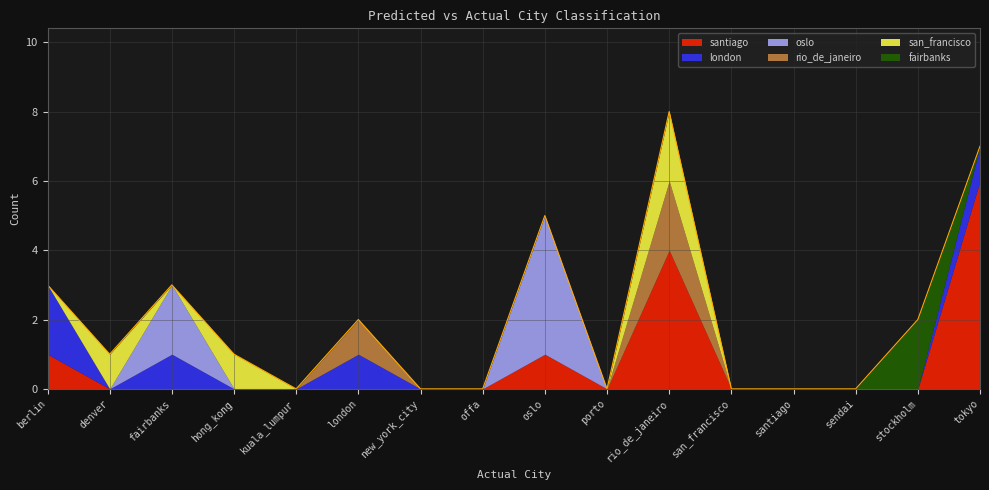

Count the fairbanks values in the range 0 to 1.

15